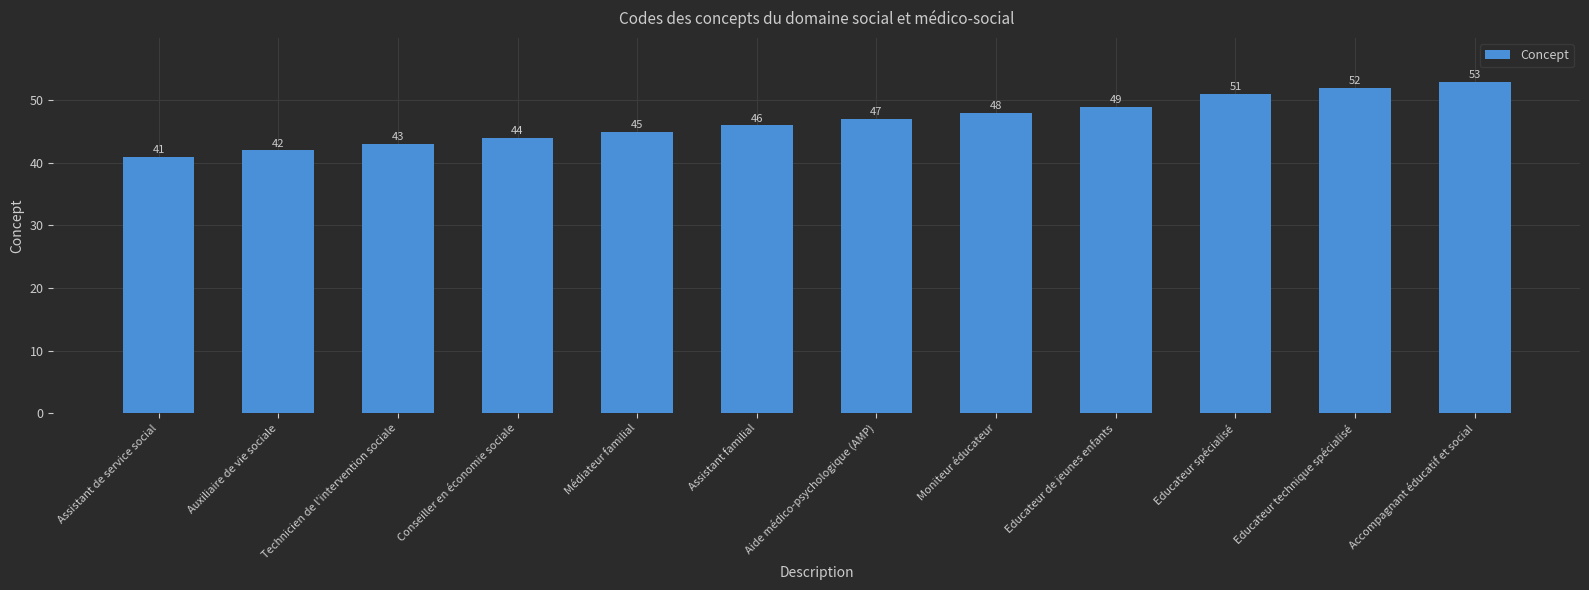

Reading left to right, what are all the values shown in this chart?

41	42	43	44	45	46	47	48	49	51	52	53